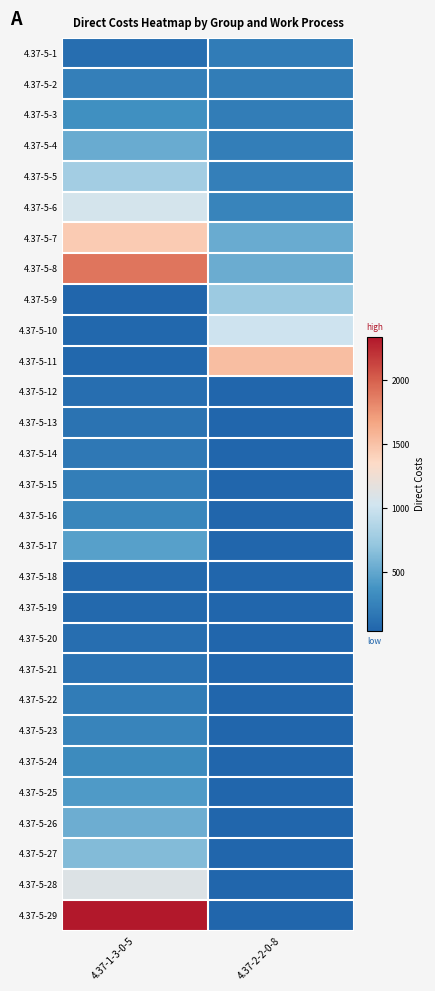

What is the maximum value shown in the chart?

2333.1